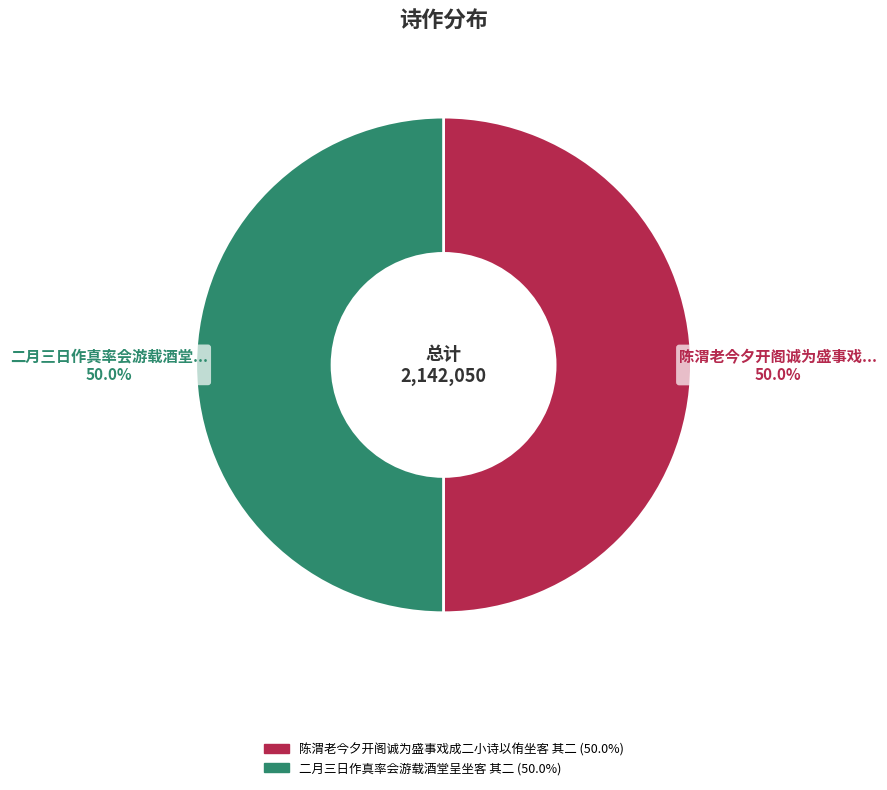

To the nearest percent, what portion does 二月三日作真率会游载酒堂呈坐客 其二 represent?

50%